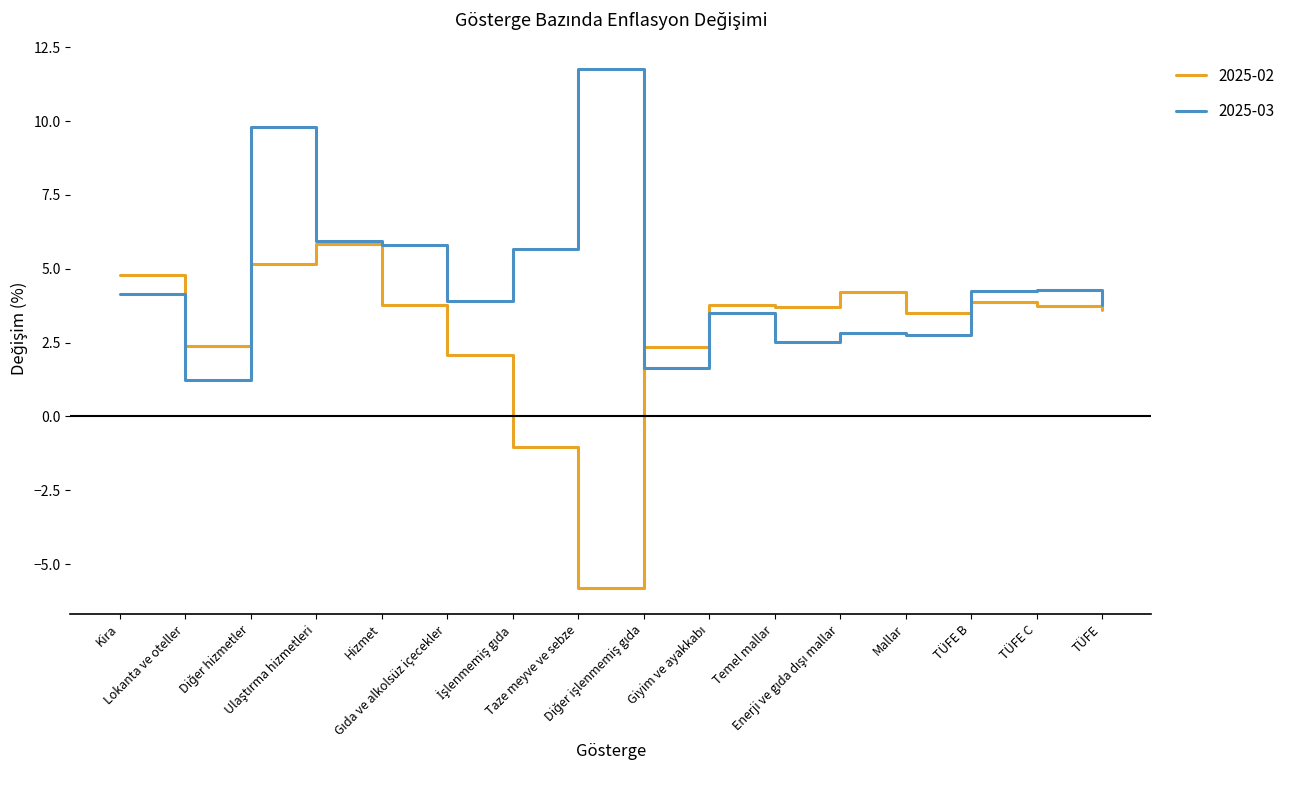

Which series has the largest total across all categories?

2025-03